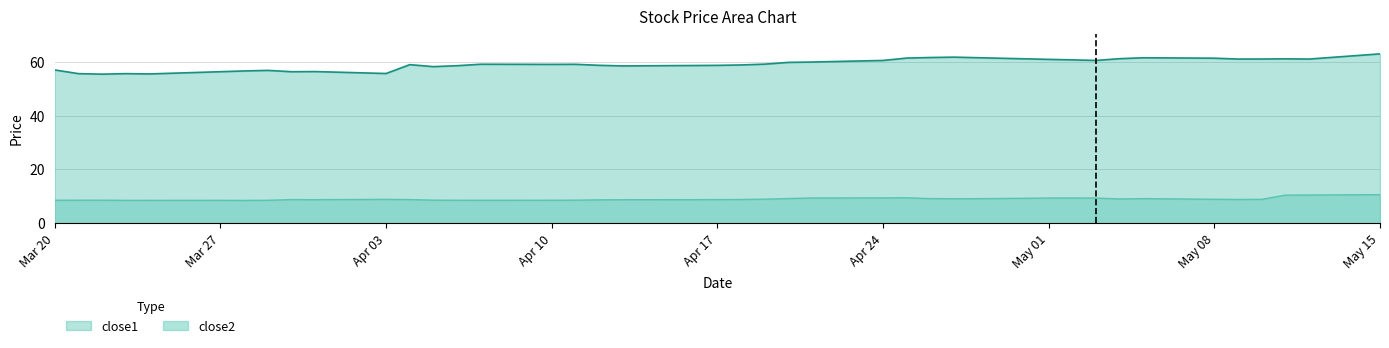

Read the close1 value at Apr 17.

58.7